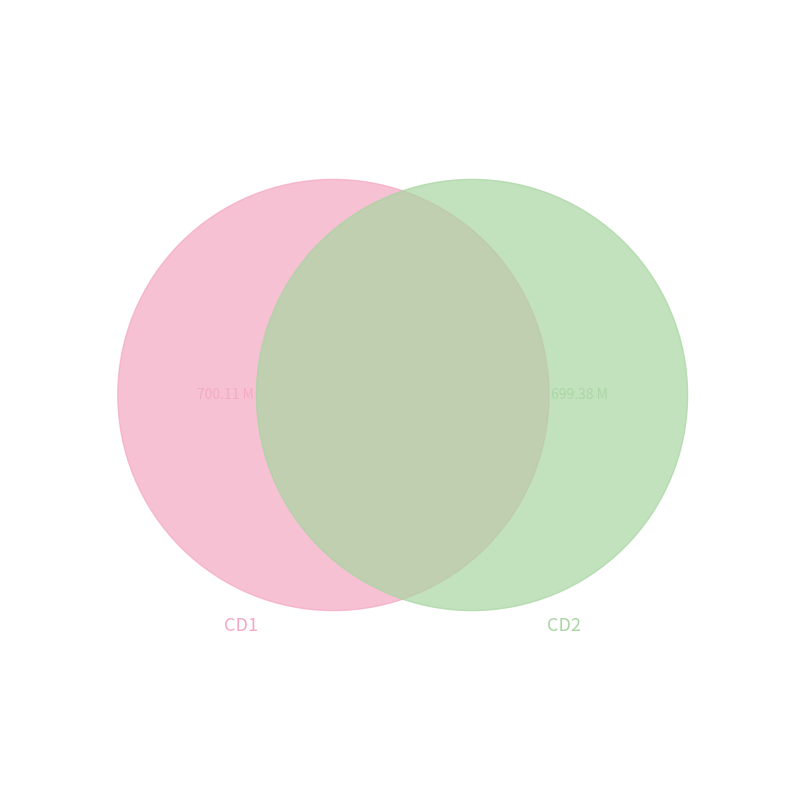

What percentage is the Screw My Wife Please 52 CD2.avi slice, to the nearest percent?

50%